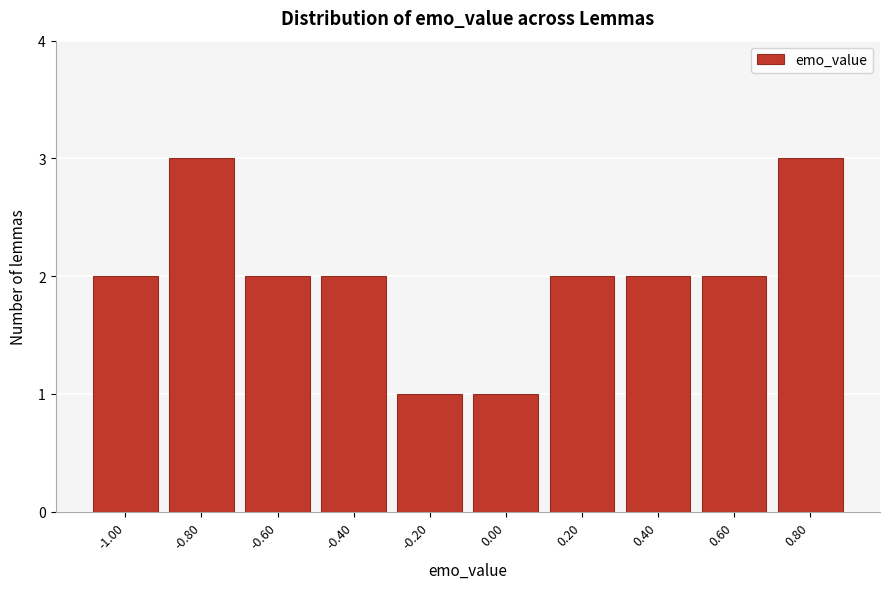

Reading right to left, list all the values displayed in this chart.

3	2	2	2	1	1	2	2	3	2